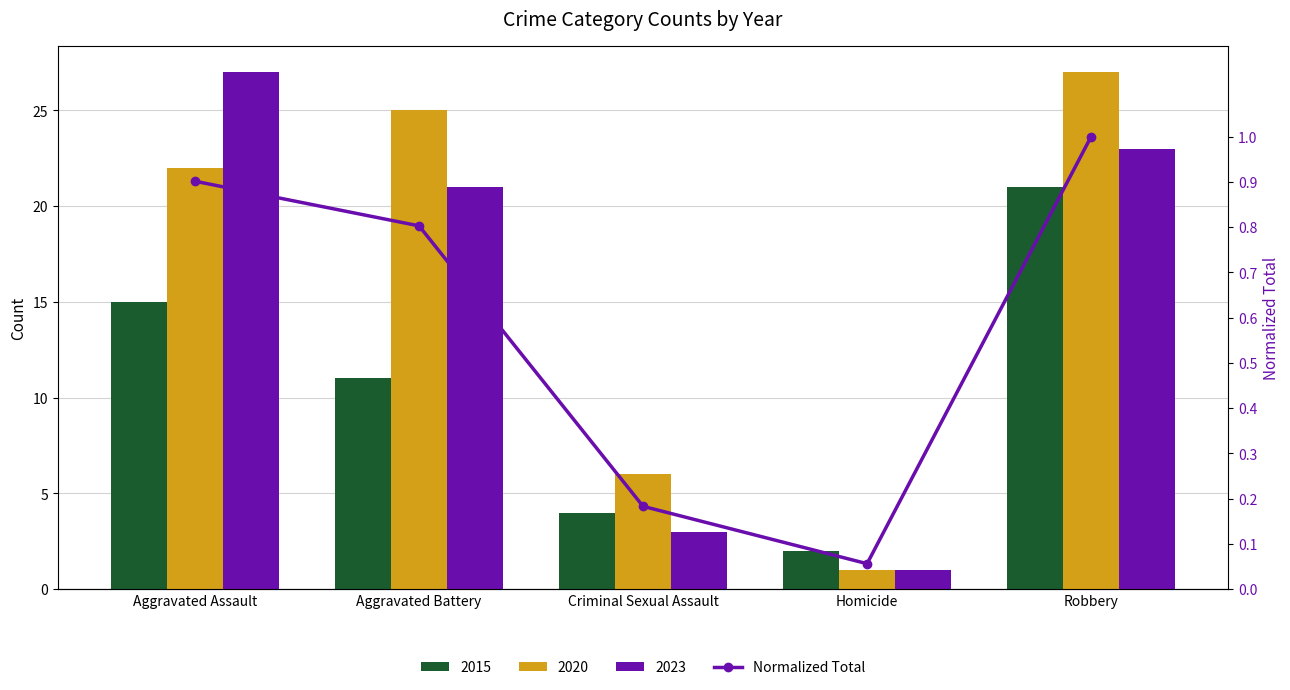

True or false: the data shows 0.4 at Aggravated Battery.

False